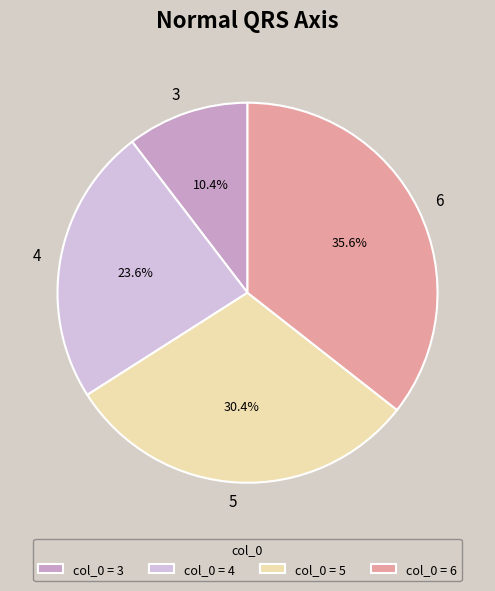

Does any single category account for the majority?

No